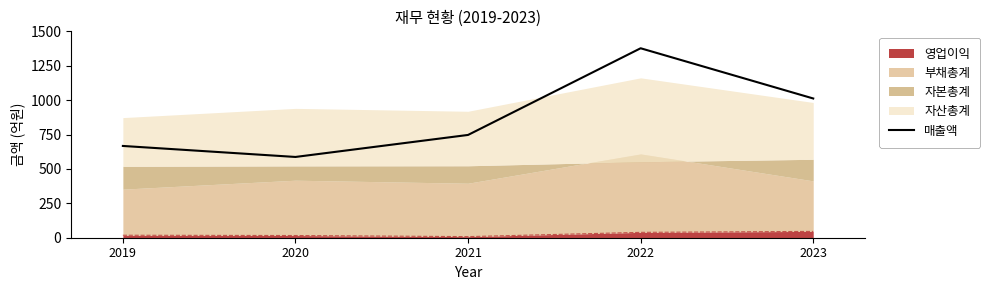

Reading left to right, what are all the values shown in this chart?

2019=667	2020=587	2021=747	2022=1377	2023=1012